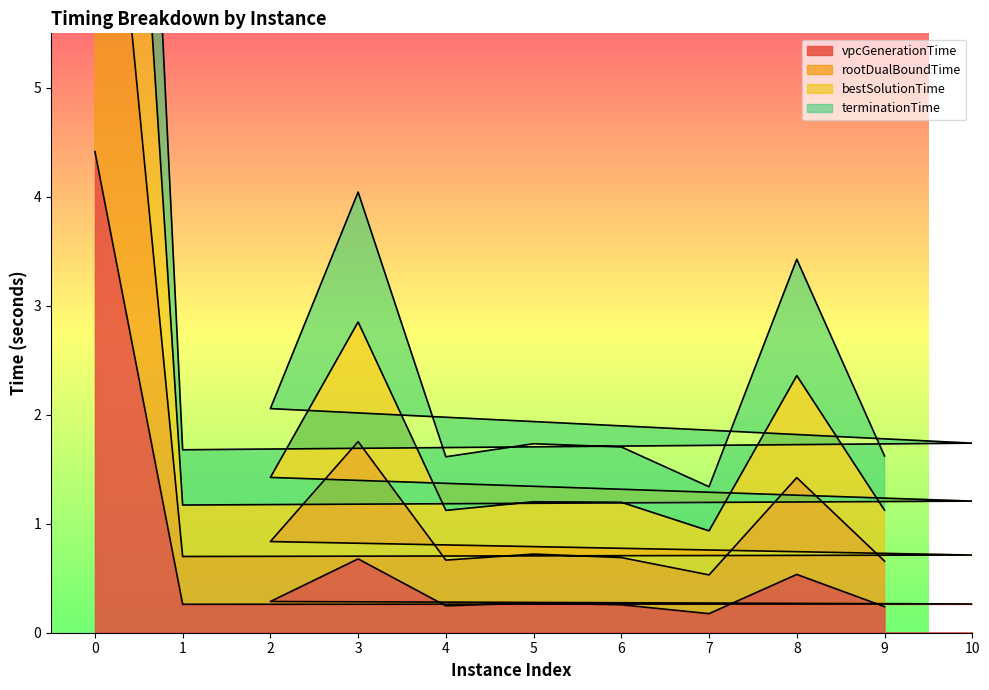

The value of vpcGenerationTime at 2 is 0.3. True or false?

True